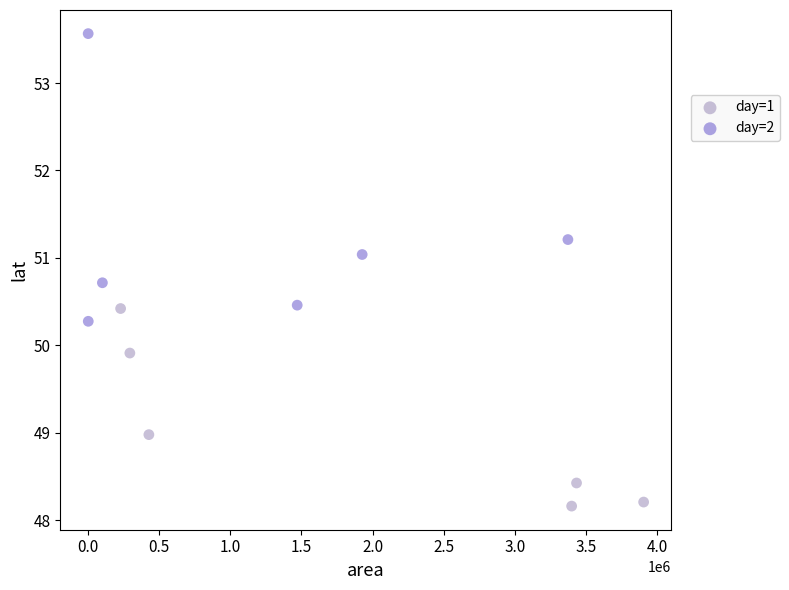

Which series reaches the minimum Y coordinate?

day=1